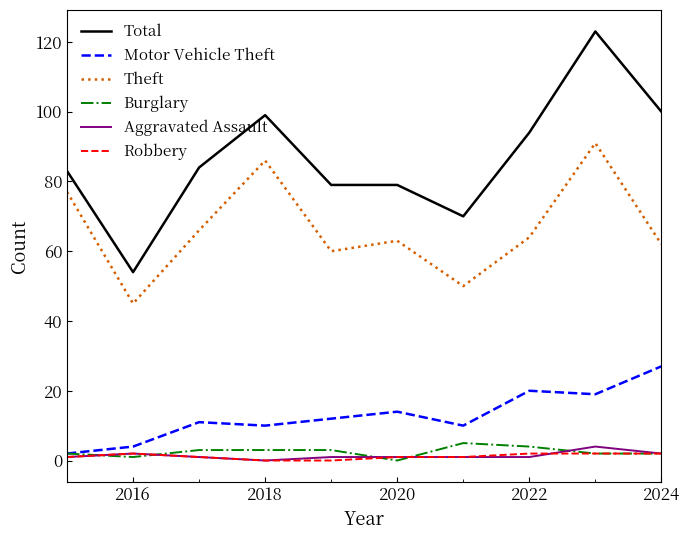

Which series has the largest total across all categories?

Total